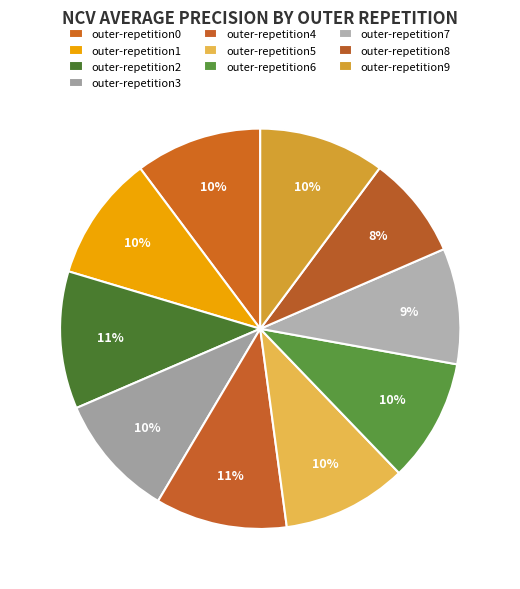

Which slice is the largest?

outer-repetition2